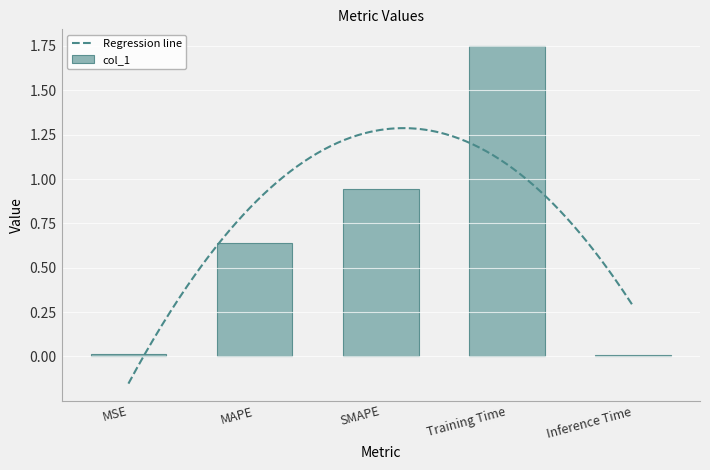

What is the approximate value at Training Time?

1.7